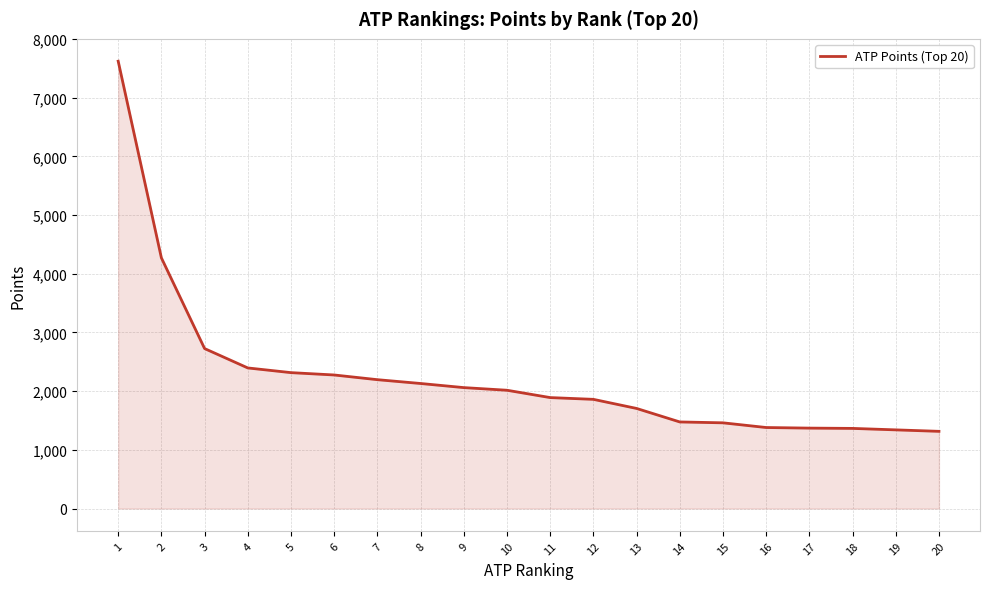

What is the change in value from 6 to 13?

-570